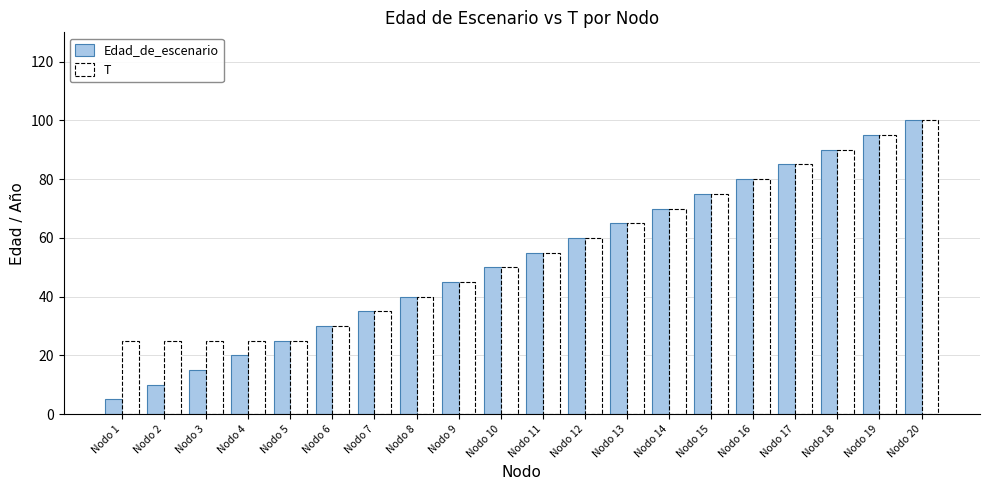

What is the sum of all T values?

1100